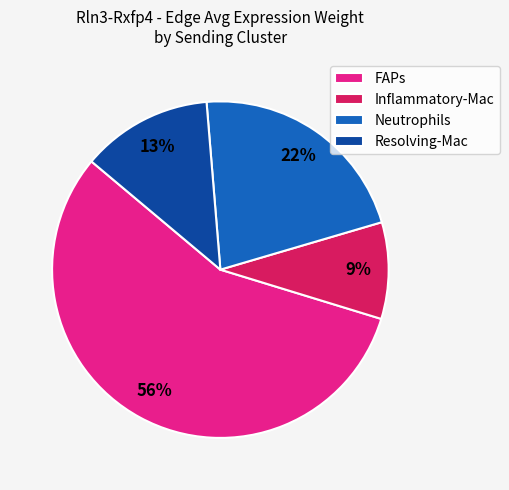

Count the number of slices in the pie.

4